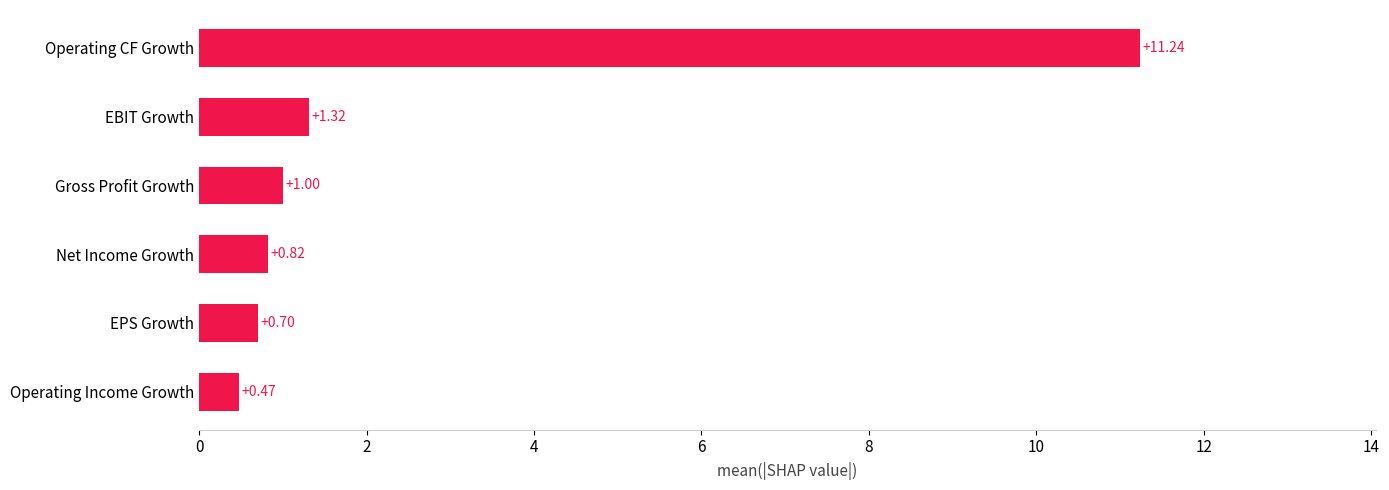

Which category has the lowest value across all series?

Operating Income Growth